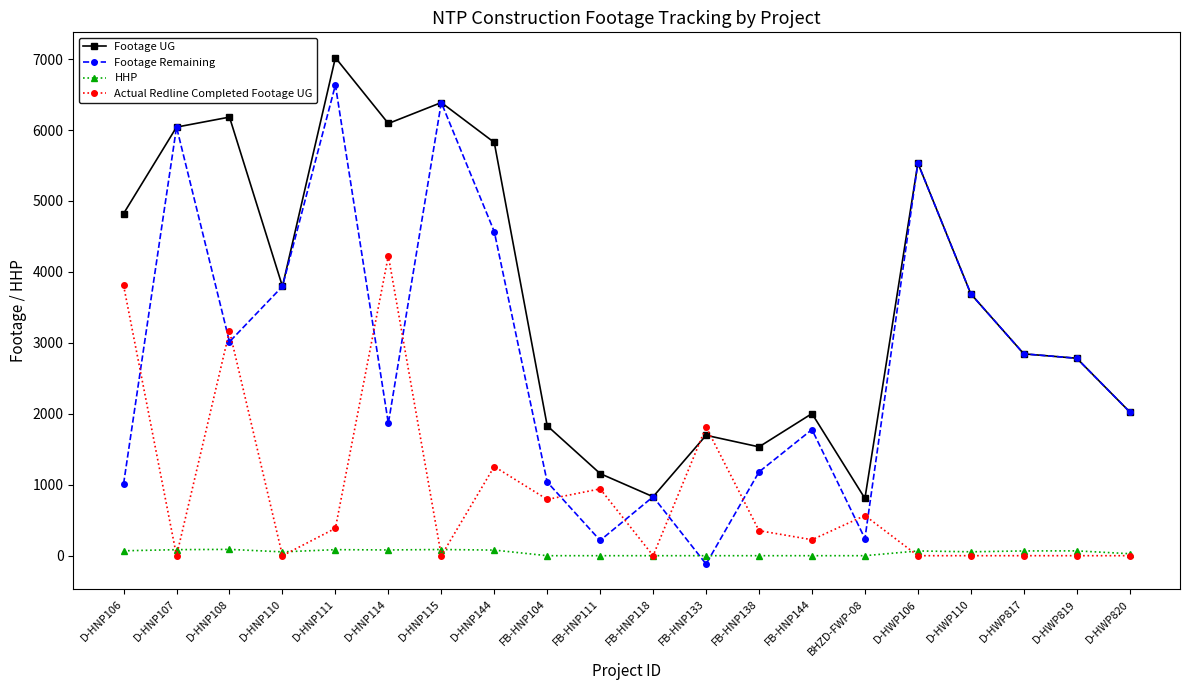

What is the total value across all series at D-HWP106?

11135